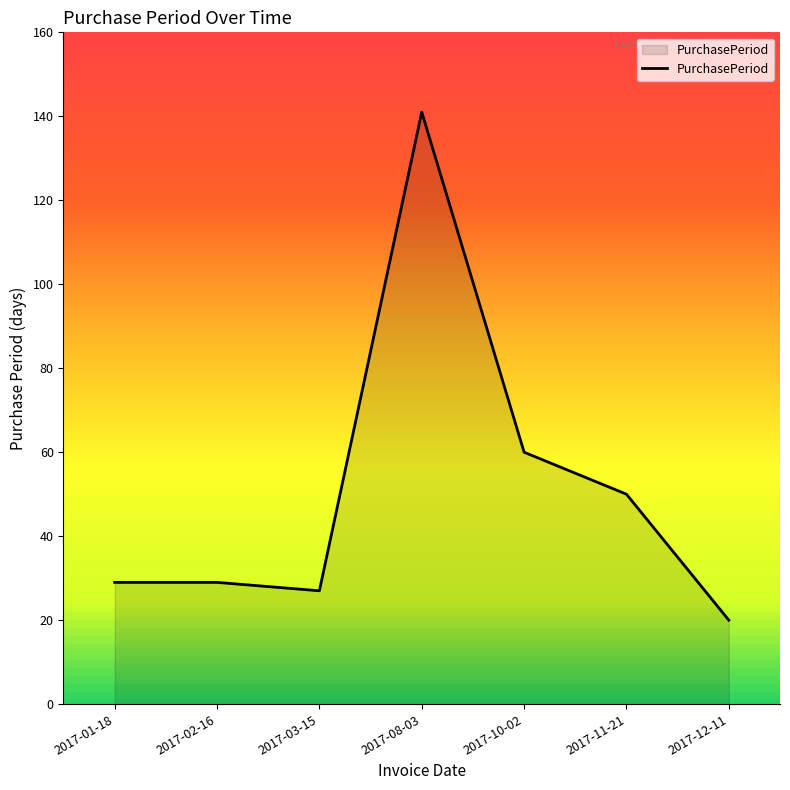

Where is the data nearest to the value 80?

2017-10-02